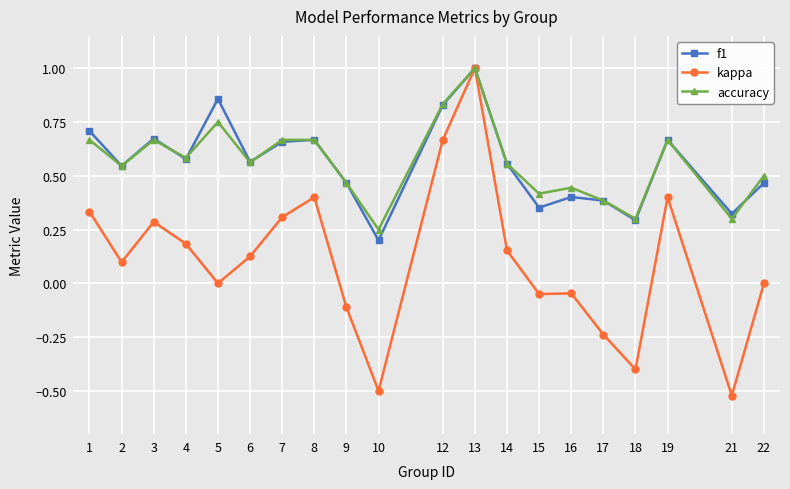

Where is f1 nearest to the value 0?

10